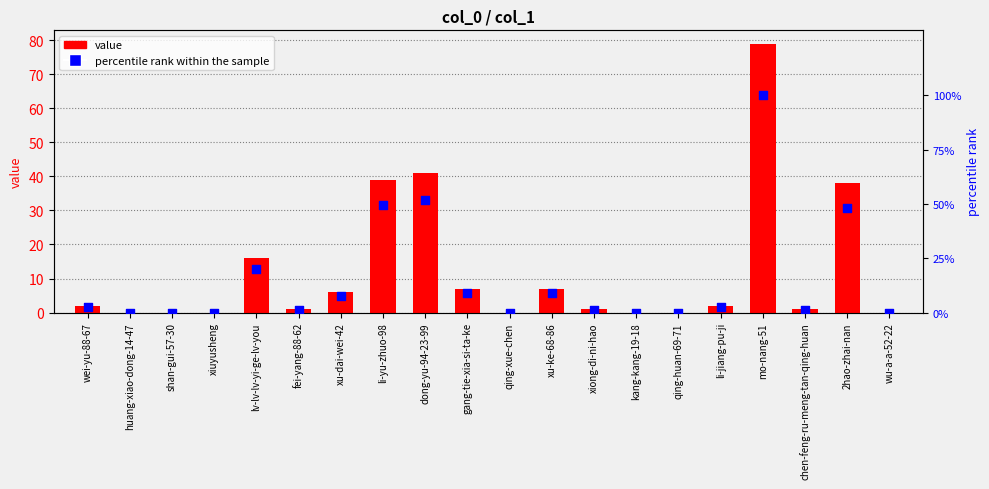

Which series contains the lowest Y value?

value